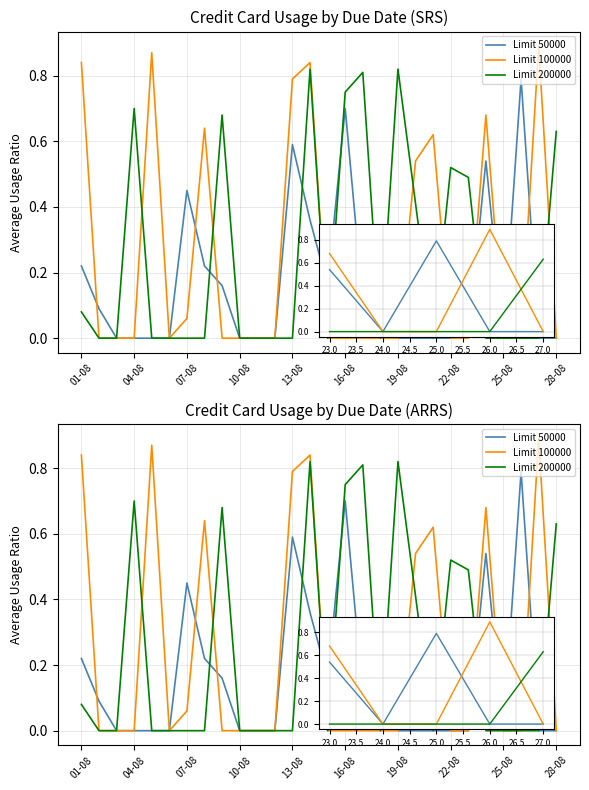

How many lines are shown in the chart?

3